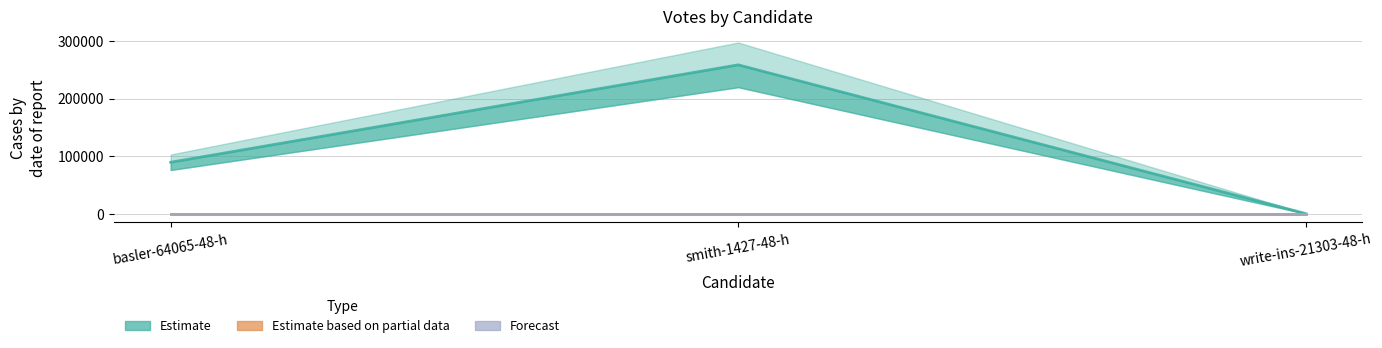

What are all the series names shown in the legend?

Estimate, Estimate based on partial data, Forecast